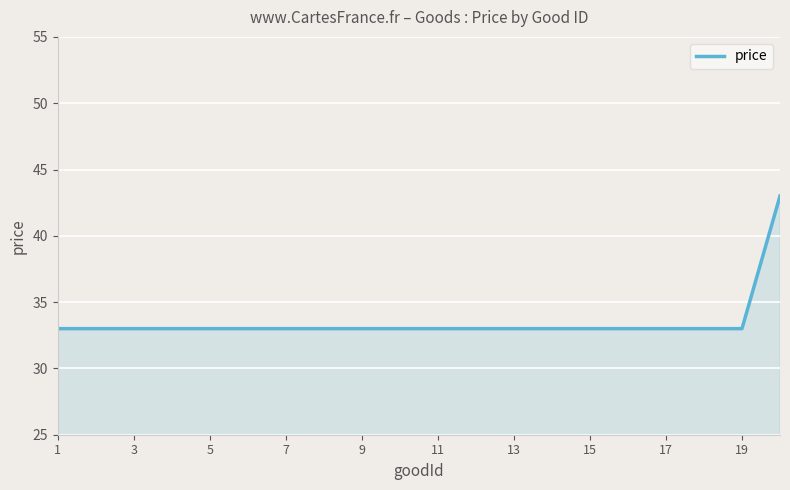

What is the difference between the maximum and minimum values?

10